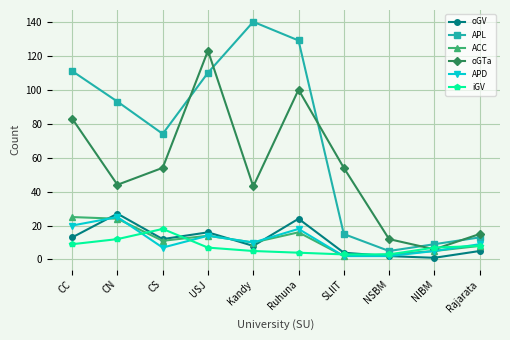

At which category does APD reach its first local valley?

CS